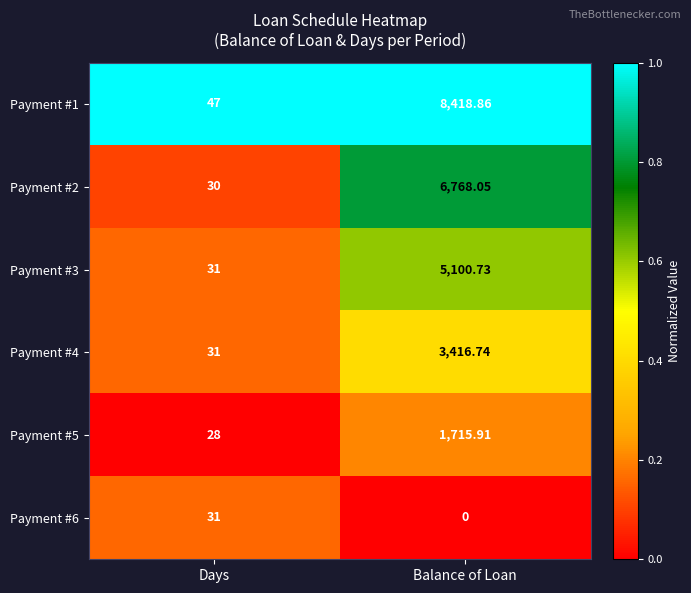

At which category is the sum across all series the highest?

Balance of Loan